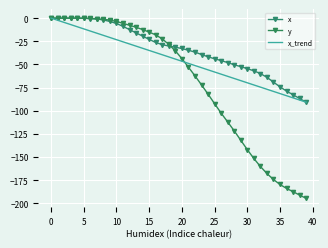

What is the label of the 27th point from the right?

13